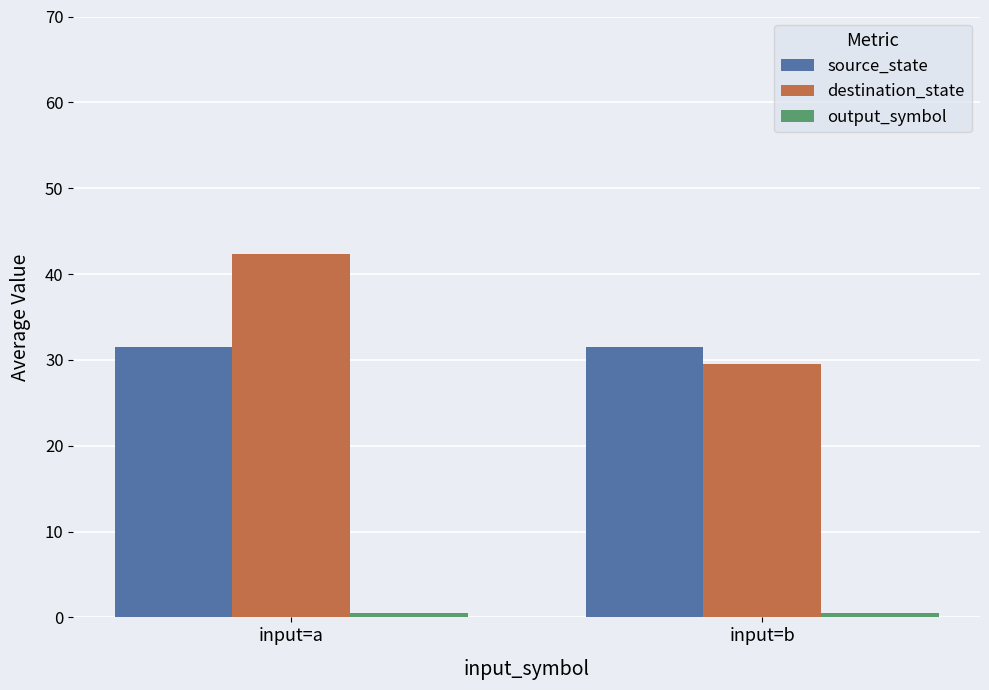

What is the total value across all series at input=a?

74.3